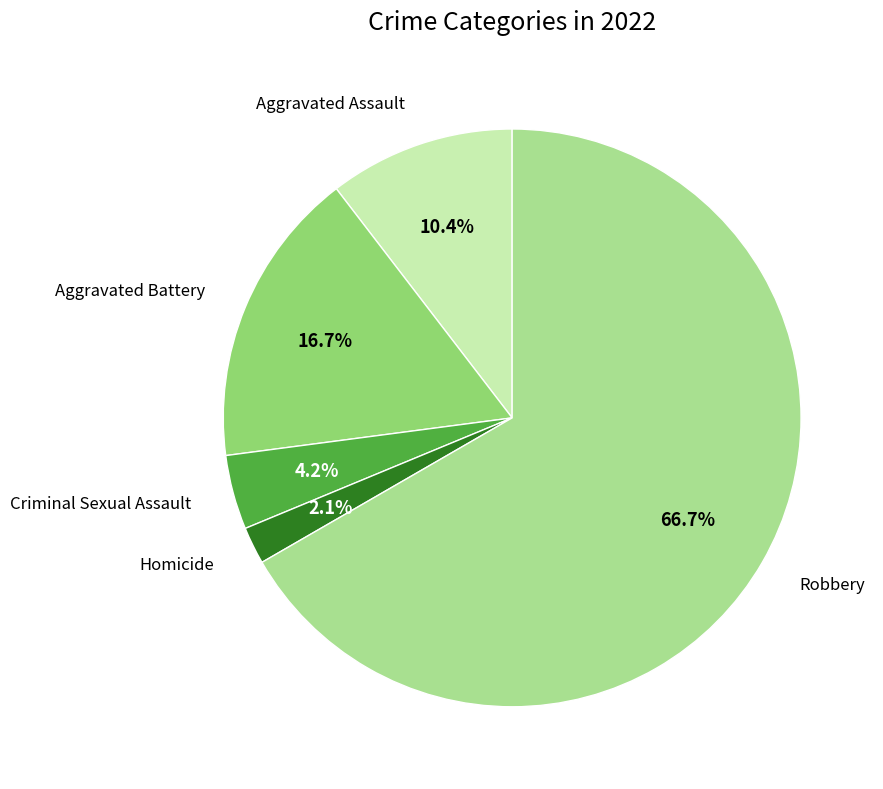

Rank the categories by value from highest to lowest.

Robbery, Aggravated Battery, Aggravated Assault, Criminal Sexual Assault, Homicide